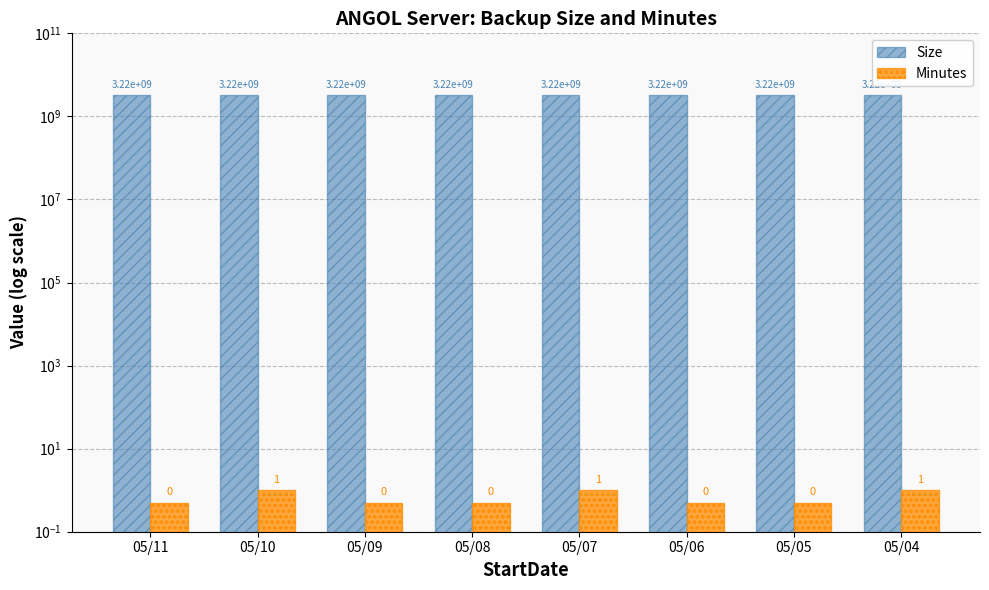

Is the value of Size at 05/05 greater than the value of Minutes at 05/07?

Yes